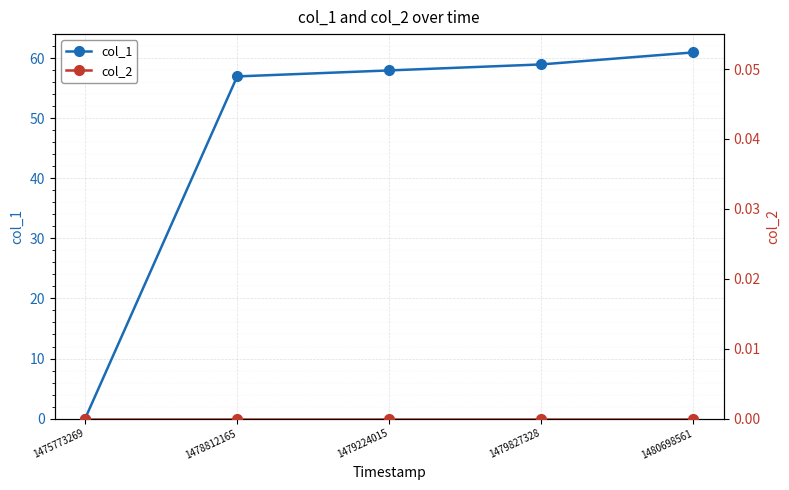

How many categories are shown in the chart?

5